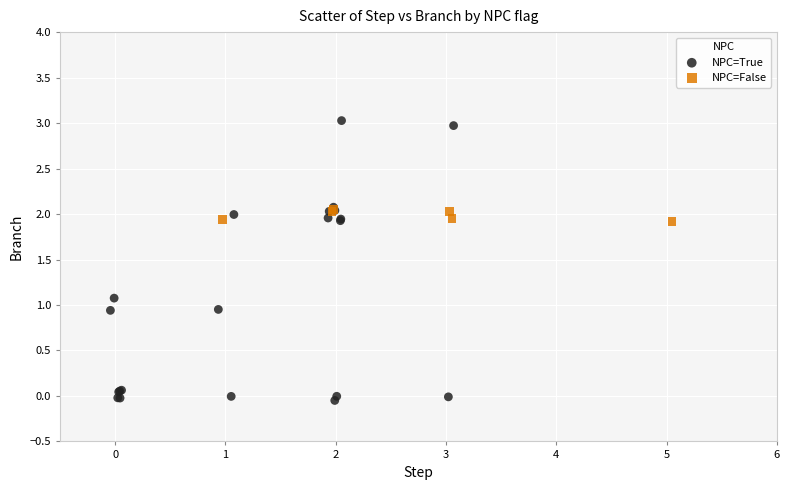

Which series has the largest Y range (max minus min)?

NPC=True